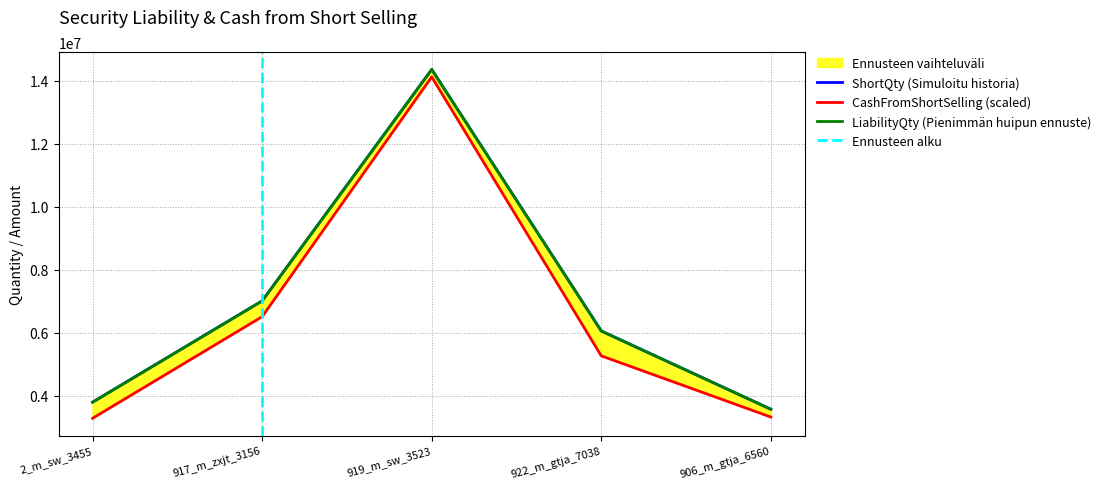

Reading right to left, transcribe all the data shown in this chart.

ShortQty: 906_m_gtja_6560=3577000.0	922_m_gtja_7038=6058000.0	919_m_sw_3523=14350000.0	917_m_zxjt_3156=7012100.0	2_m_sw_3455=3800000.0
CashFromShortSelling: 906_m_gtja_6560=3329399.4	922_m_gtja_7038=5269195.6	919_m_sw_3523=14115647.1	917_m_zxjt_3156=6511828.1	2_m_sw_3455=3290272.9
LiabilityQty: 906_m_gtja_6560=3577000.0	922_m_gtja_7038=6058000.0	919_m_sw_3523=14350000.0	917_m_zxjt_3156=7012100.0	2_m_sw_3455=3800000.0